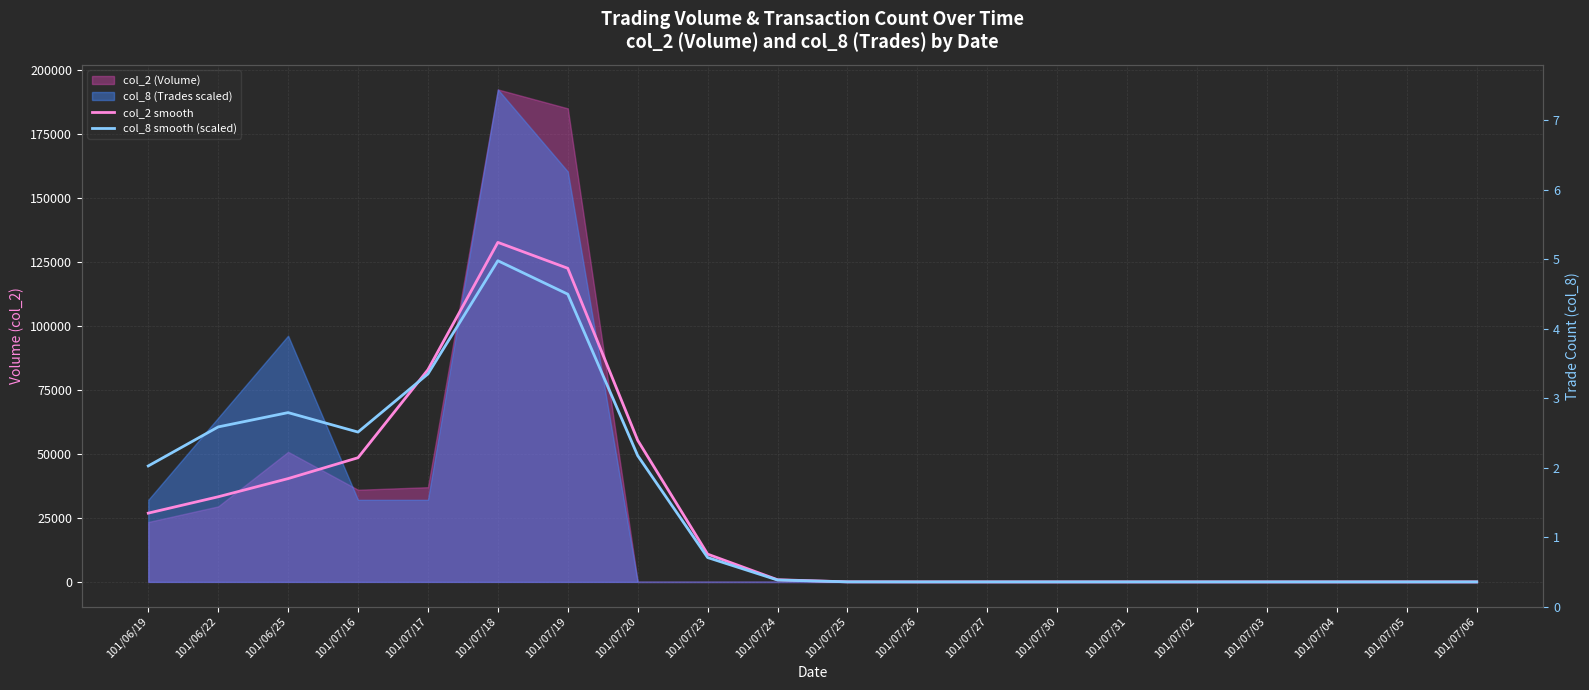

What is the approximate value of col_2 smooth at 101/07/25?

24.8